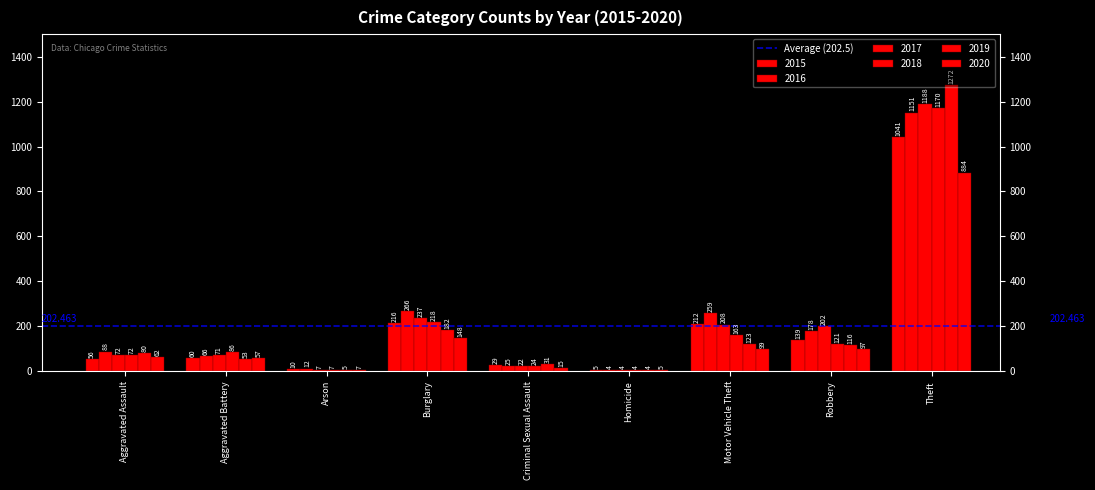

What is the approximate value of 2016 at Aggravated Battery?

66